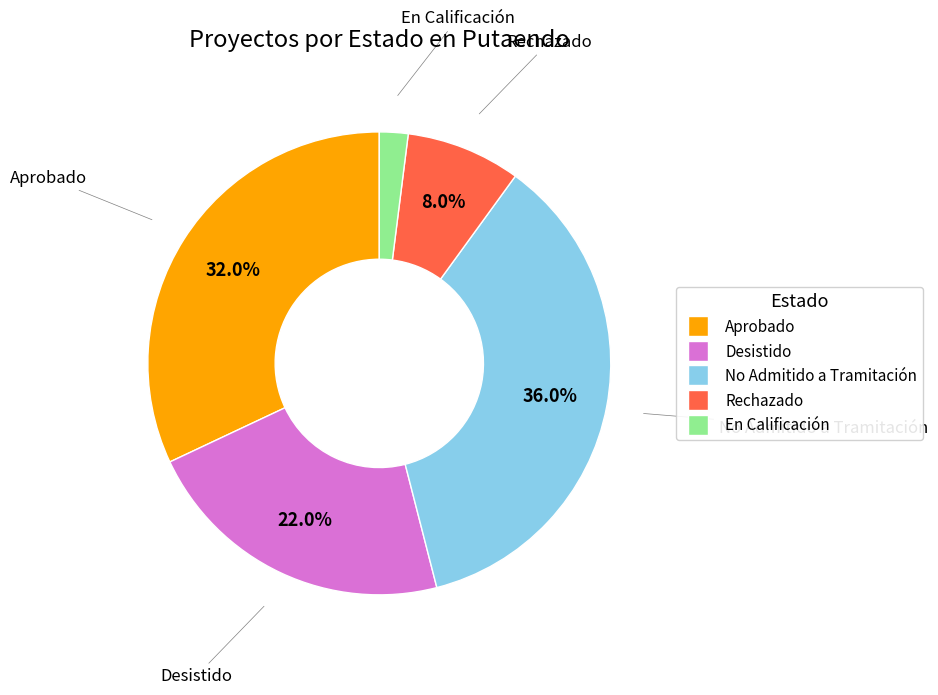

To the nearest percent, what is the combined percentage of Aprobado and No Admitido a Tramitación?

68%